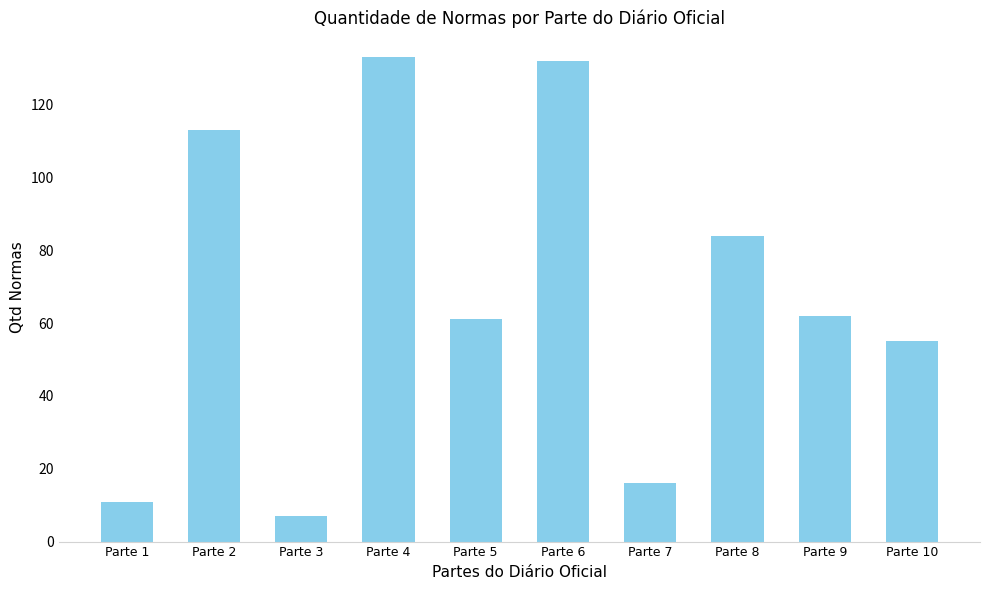

How many bars are there in total?

10